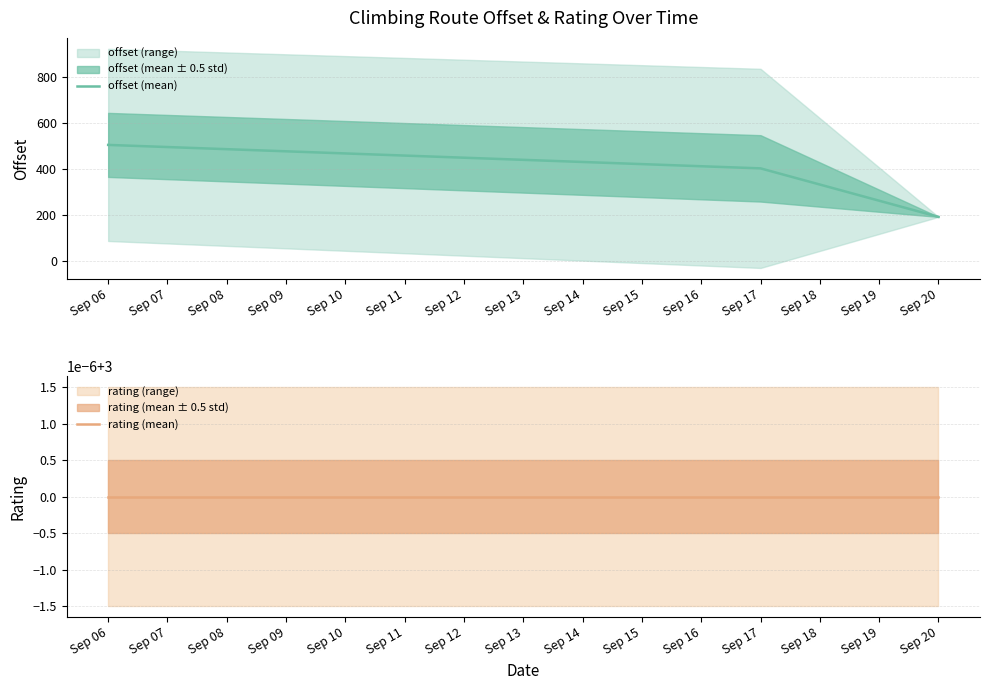

What is the lowest value of the rating (mean) series?

3.0